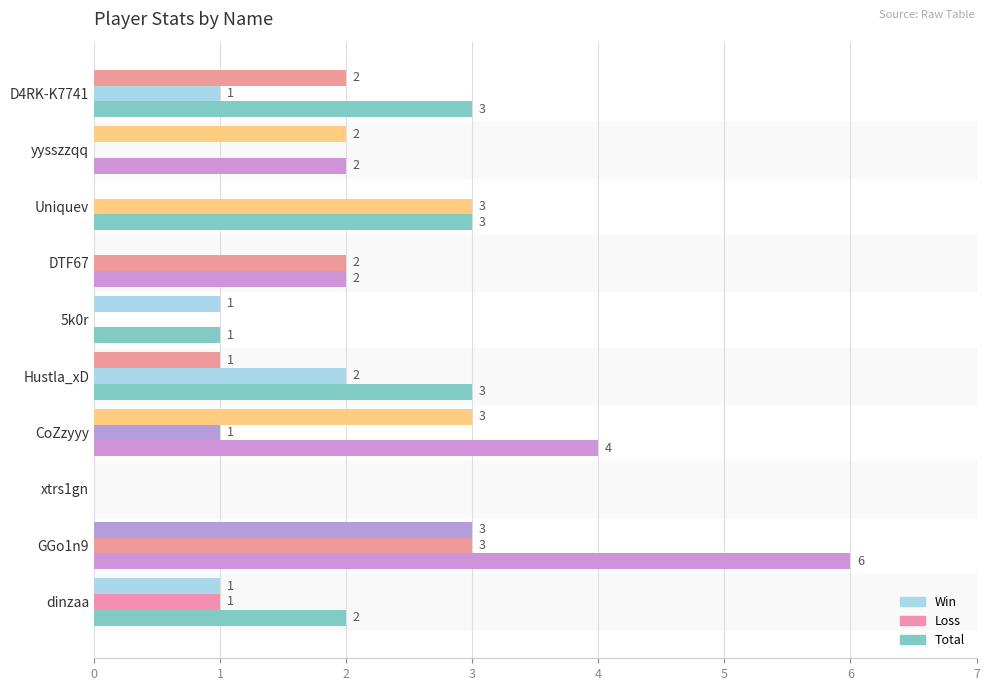

How many series are shown in this chart?

3